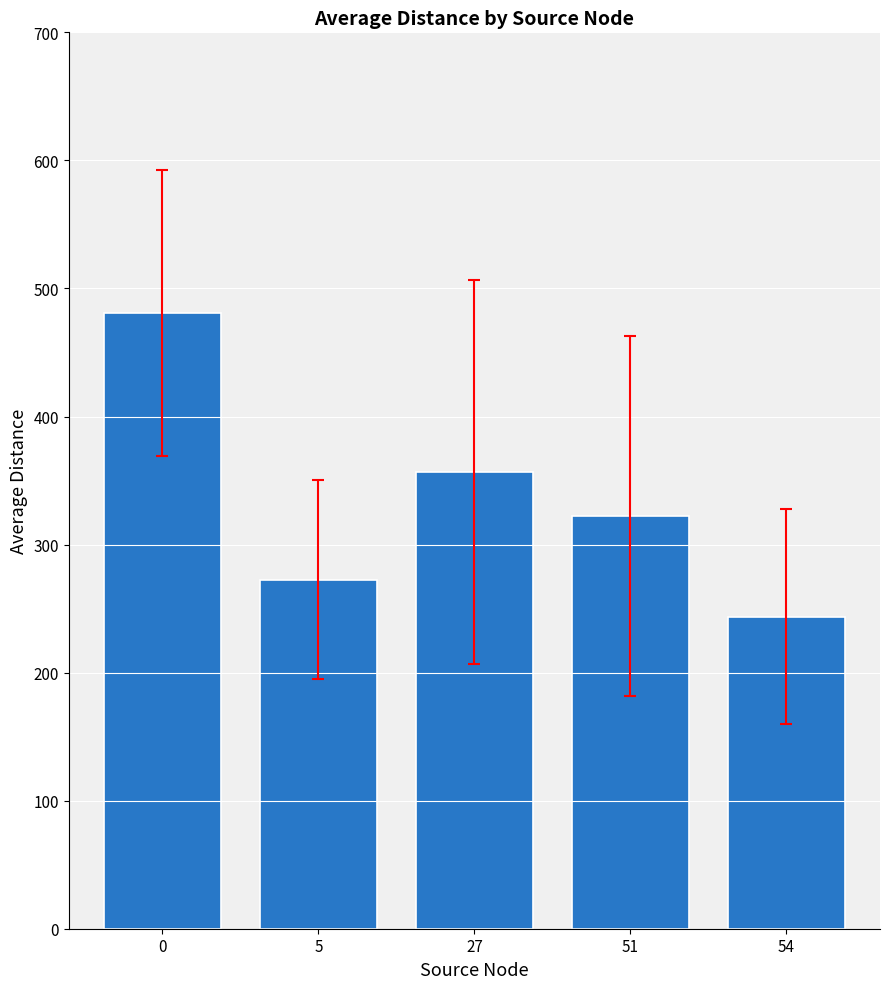

Is it true that the value at 0 is 855.8?

False